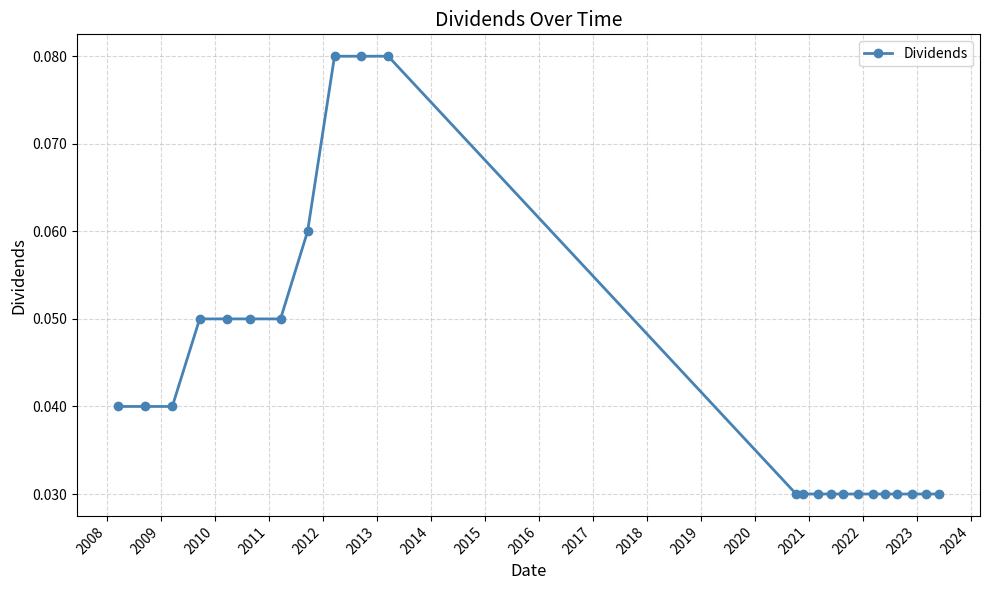

What is the sum of all values?

1.0